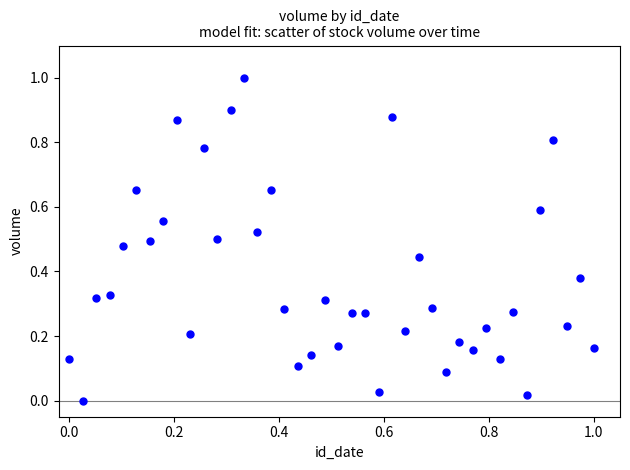

What is the range of Y values (max minus min)?

1.0